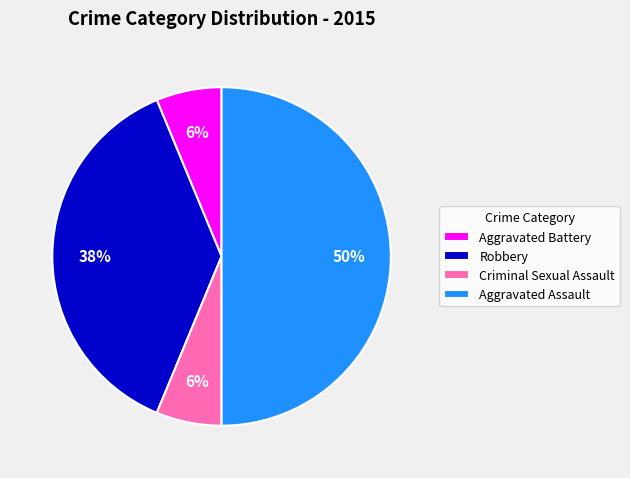

Does Aggravated Battery account for over 50% of the chart?

No